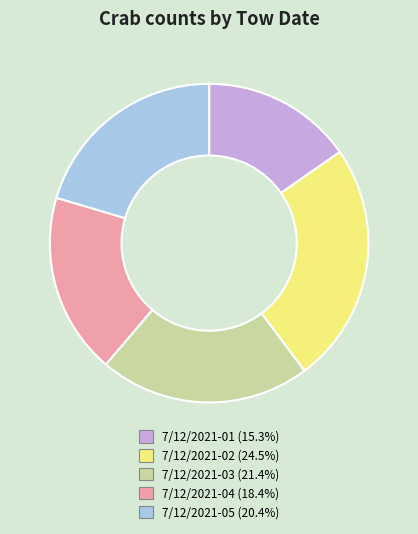

Between 7/12/2021-02 and 7/12/2021-04, which is larger?

7/12/2021-02